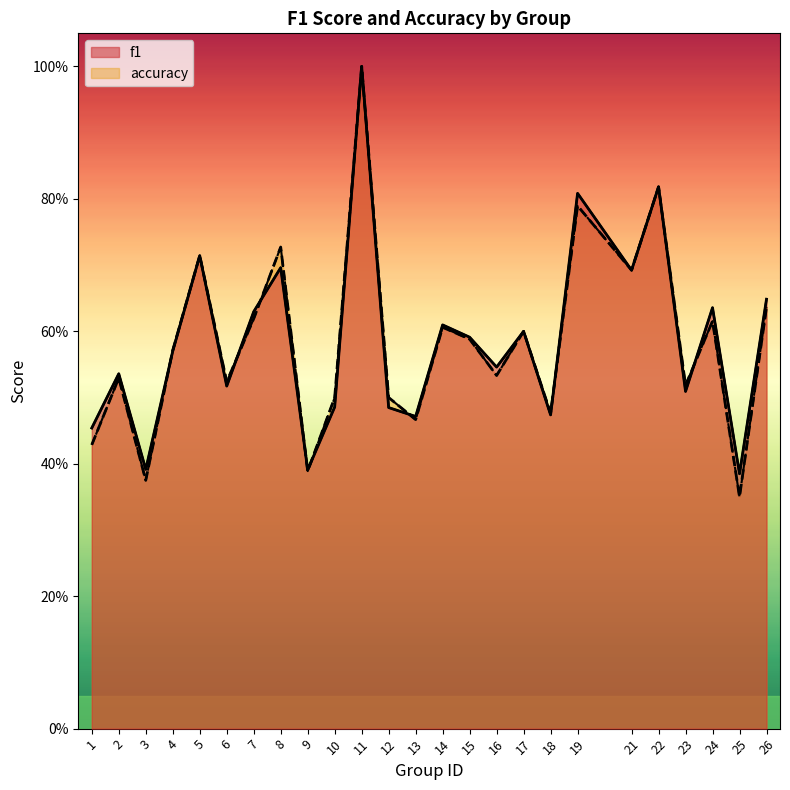

Where is accuracy nearest to the value 0?

25